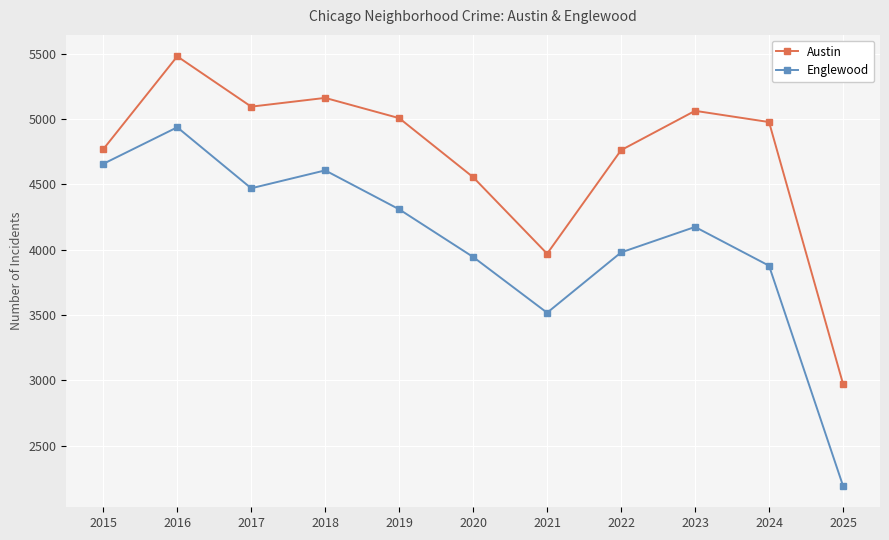

What is the difference between the second highest and second lowest values in the Austin series?

1193